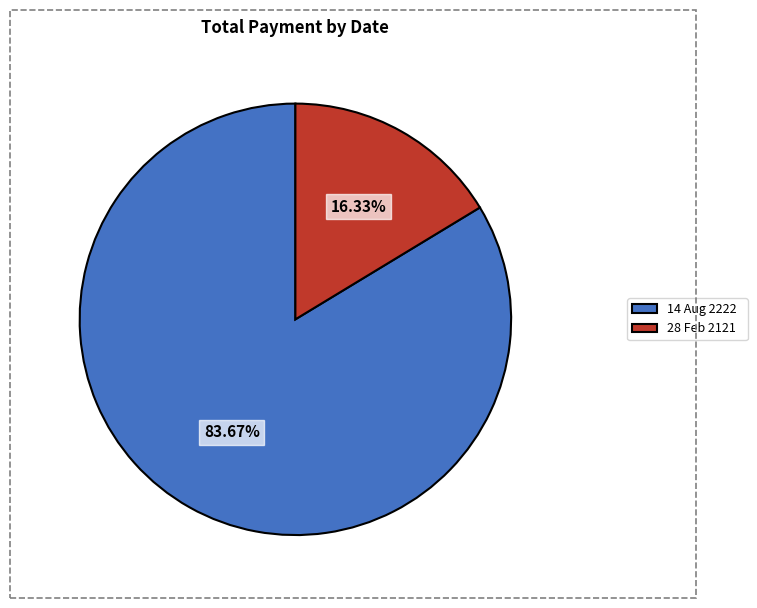

How much of the chart is everything except 28 Feb 2121?

83.7%